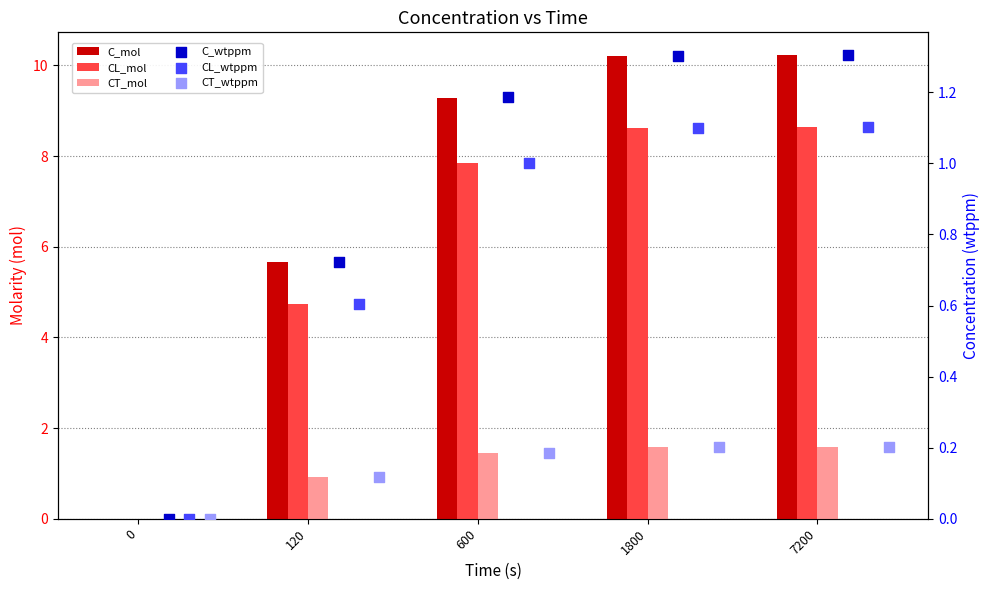

Is the value of CT_mol at 7200 greater than the value of C_mol at 120?

No